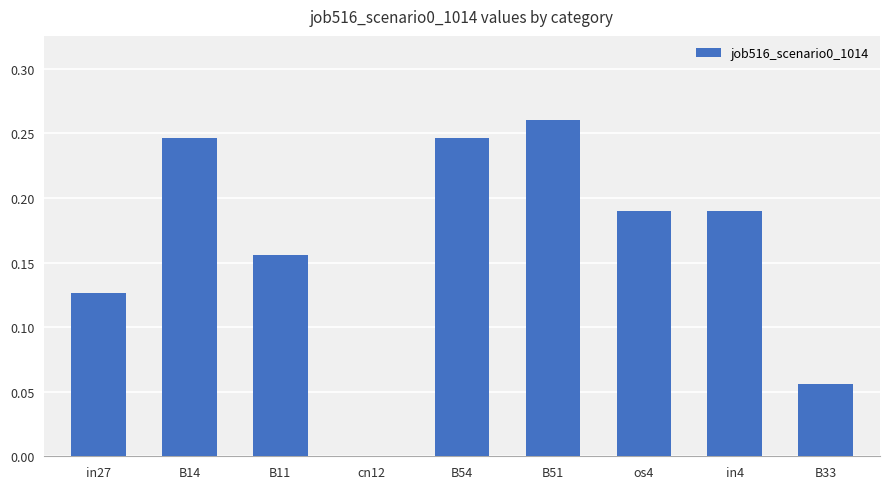

What is the sum of all values?

1.5